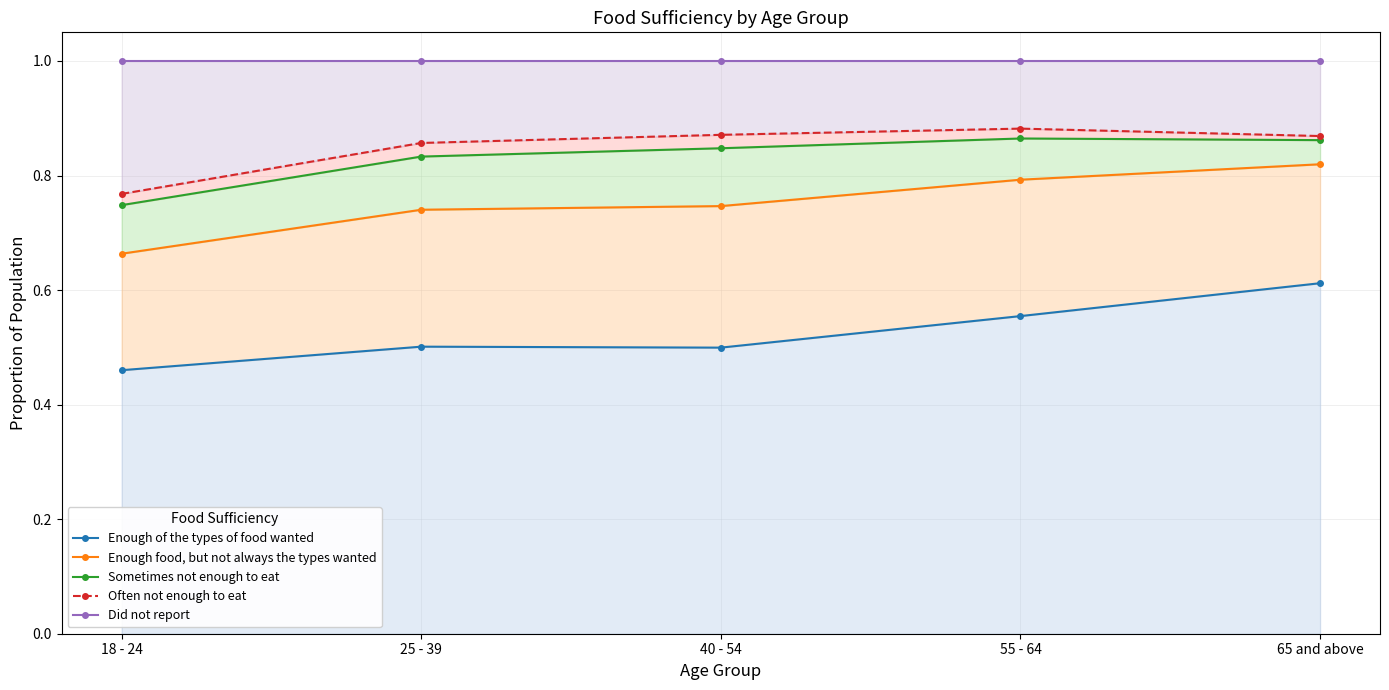

What is the value of the Sometimes not enough to eat point at the 2nd from the left?

0.8